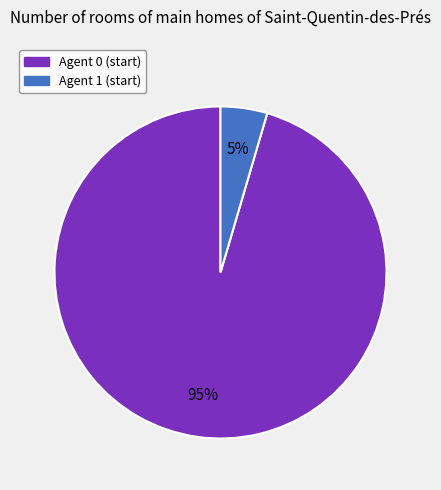

What is the largest slice in the pie chart?

Agent 0 (start)